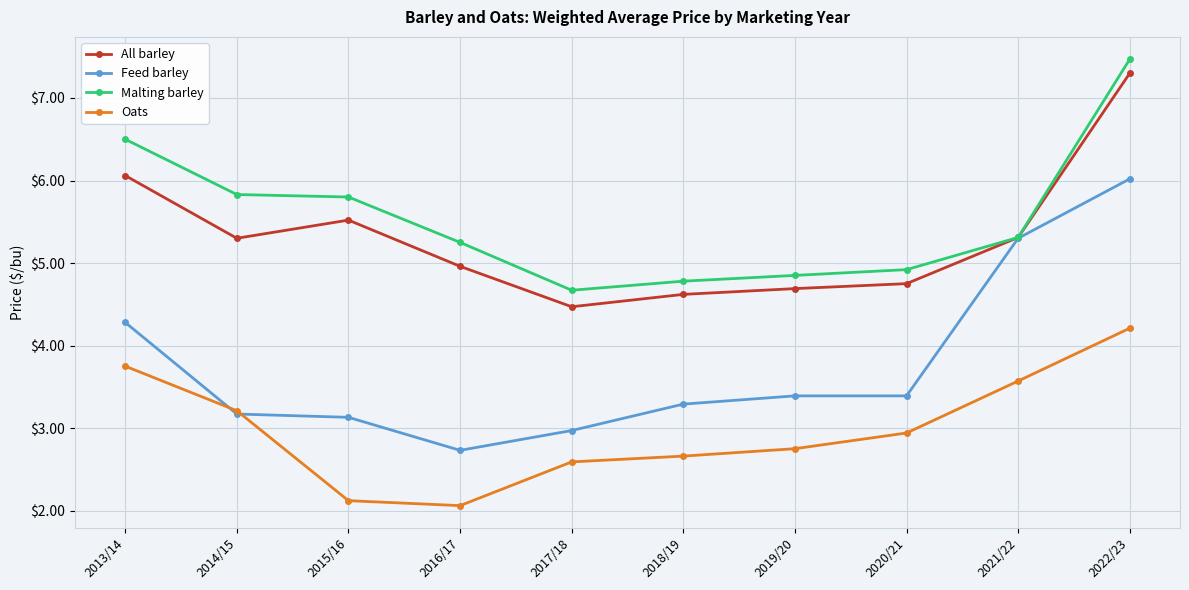

Which series has the widest spread of values?

Feed barley